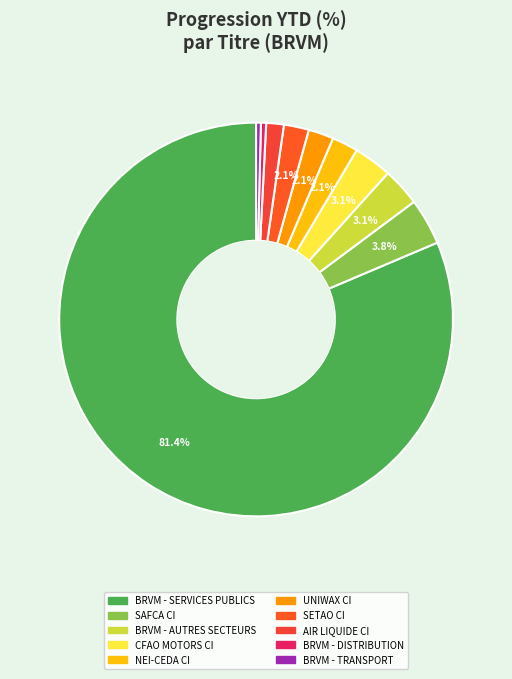

Which category accounts for the majority?

BRVM - SERVICES PUBLICS